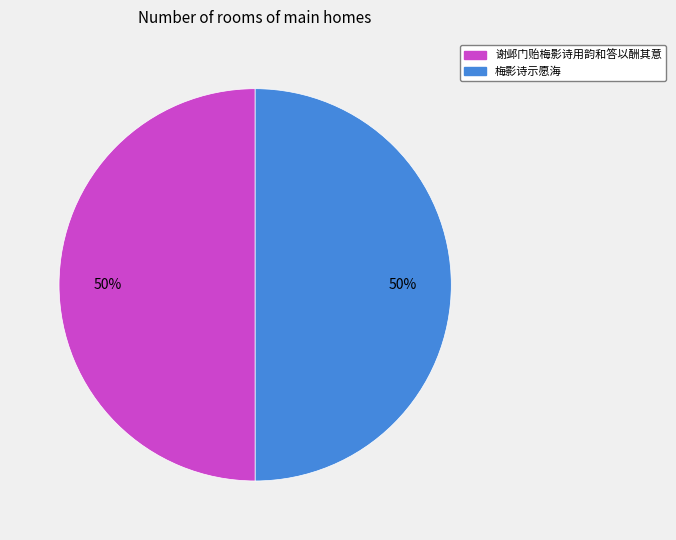

Combined, do 谢邺门贻梅影诗用韵和答以酬其意 and 梅影诗示愿海 account for over 50%?

Yes